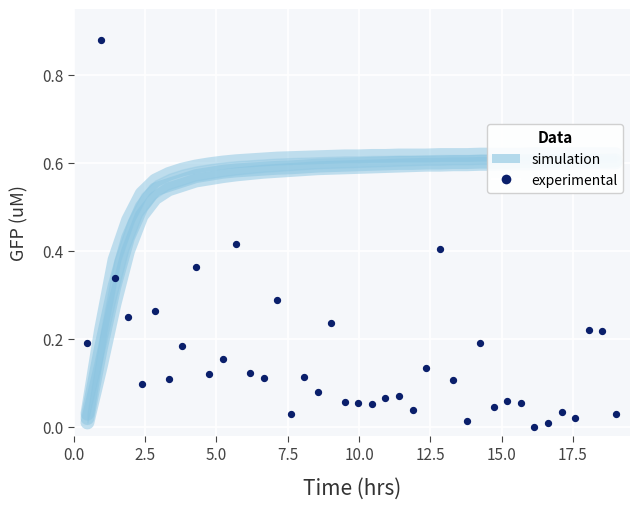

Is the value of simulation at 7.5 greater than the value of experimental at 17.5?

Yes